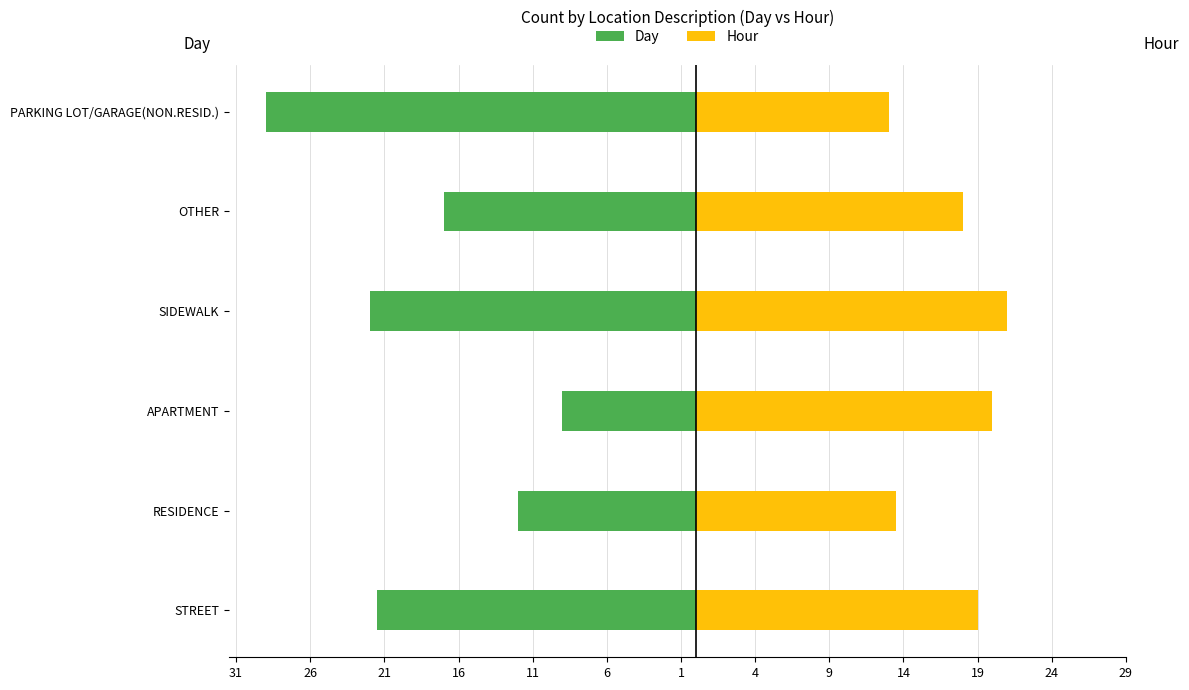

What is the smallest value displayed?

-29.0